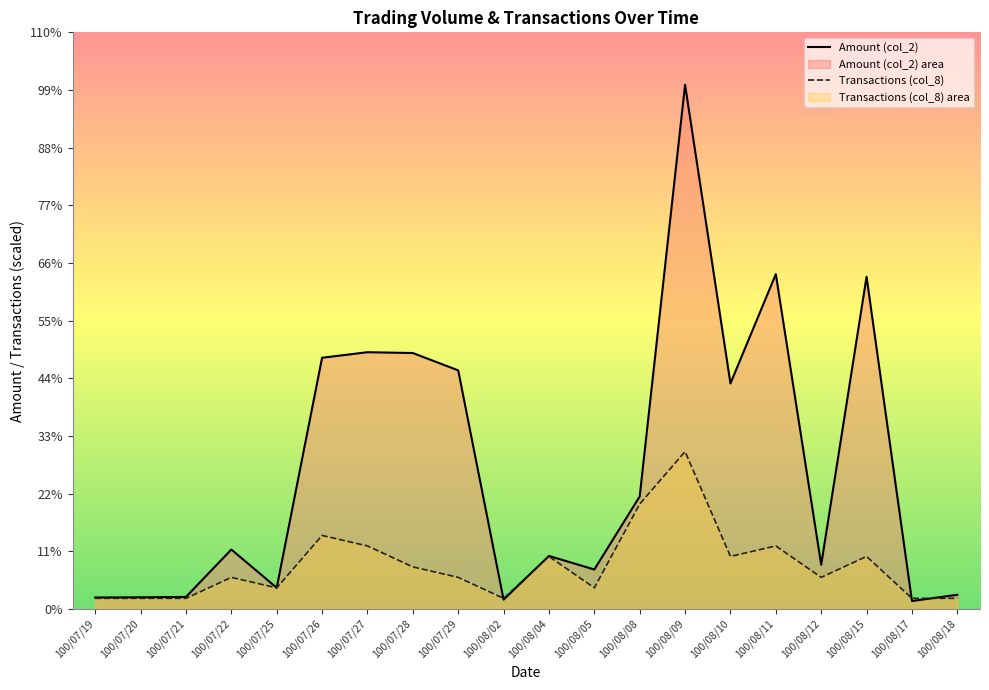

List the series in order of their peak value, highest first.

Amount (col_2), Transactions (col_8)